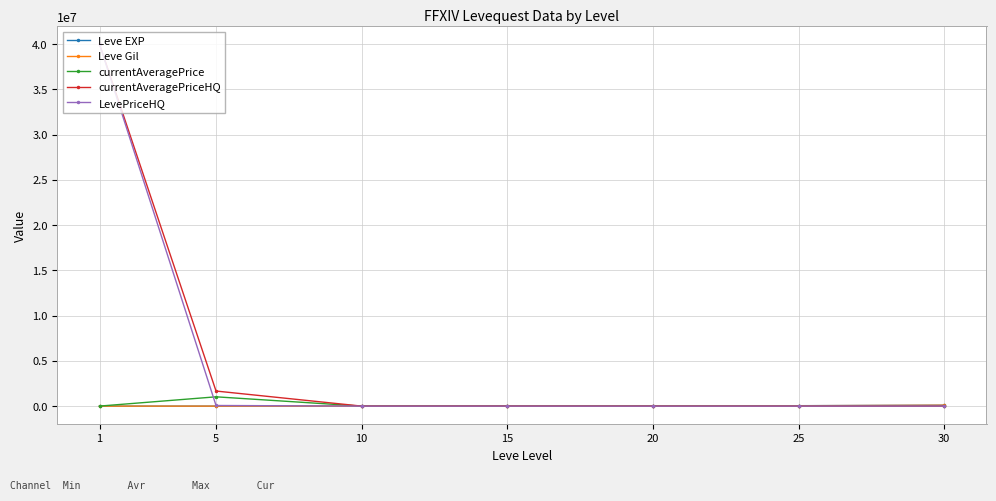

What is the difference between the maximum and minimum values in the Leve Gil series?

98530